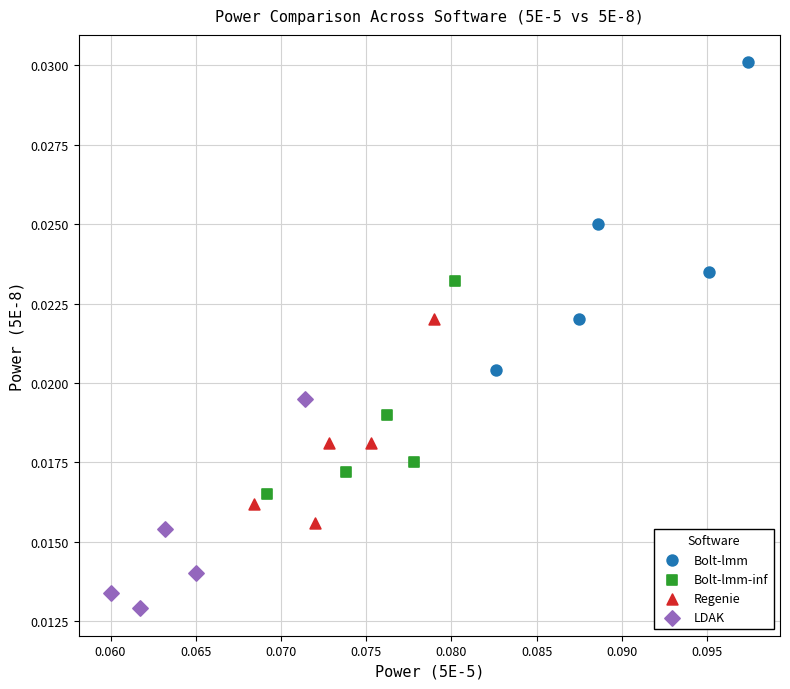

Which series has the largest Y range (max minus min)?

Bolt-lmm